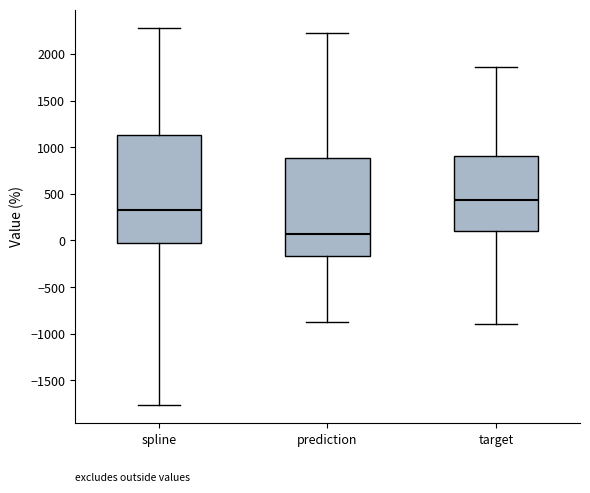

Reading left to right, read every box against the y-axis: the position of its median line, the range the box covers, and the ends of its whiskers. The values are not printed on the chart, so give them approximately, as read against the axis.

spline: median 350, box -50 to 1150, whiskers -1750 to 2250
prediction: median 50, box -150 to 900, whiskers -850 to 2250
target: median 450, box 100 to 900, whiskers -900 to 1850